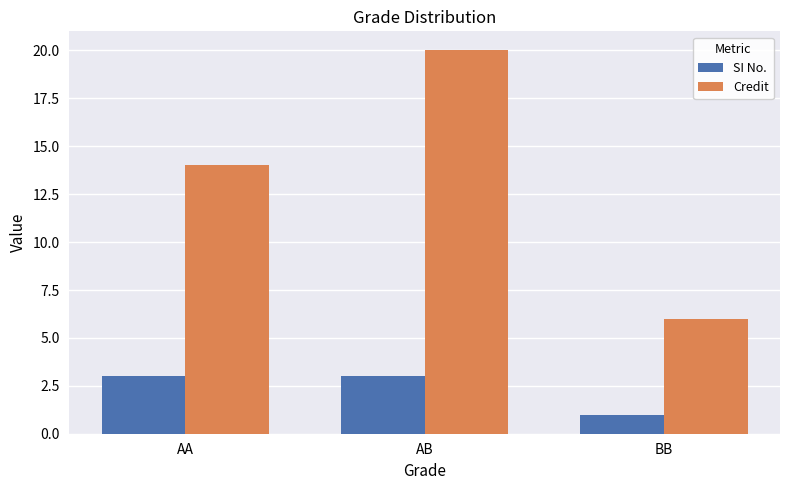

The SI No. series shows 2 at AA. True or false?

False